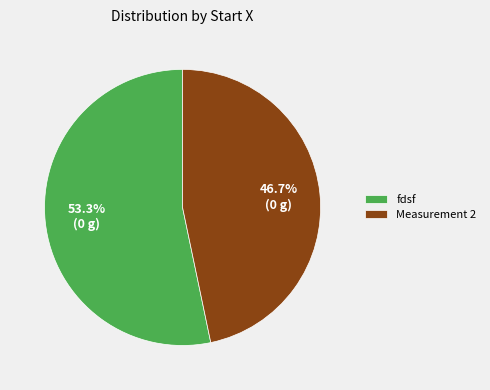

How many slices are in this pie chart?

2